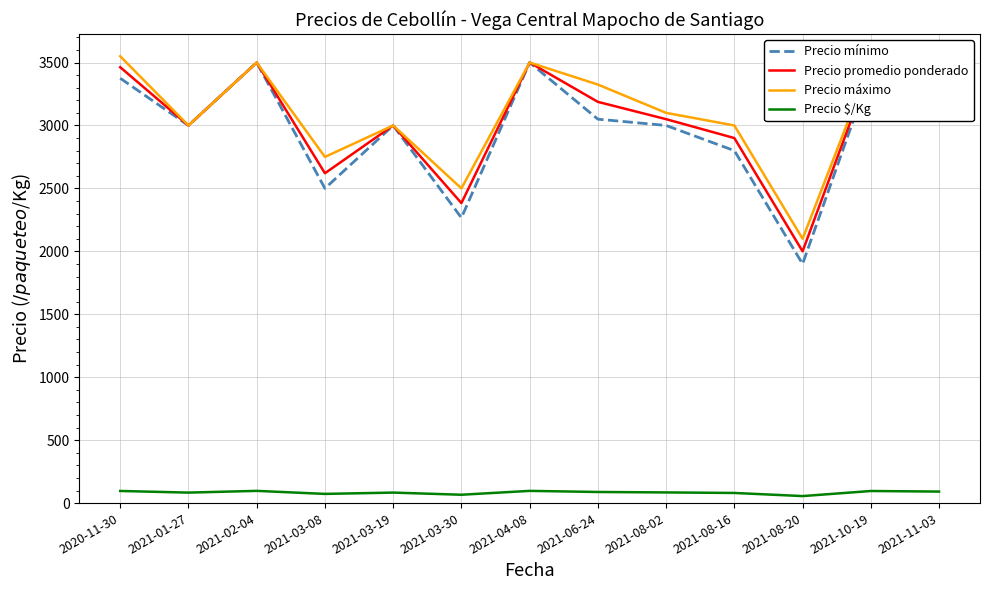

What is the sum of the Precio mínimo values at 2021-11-03 and 2020-11-30?

6575.0